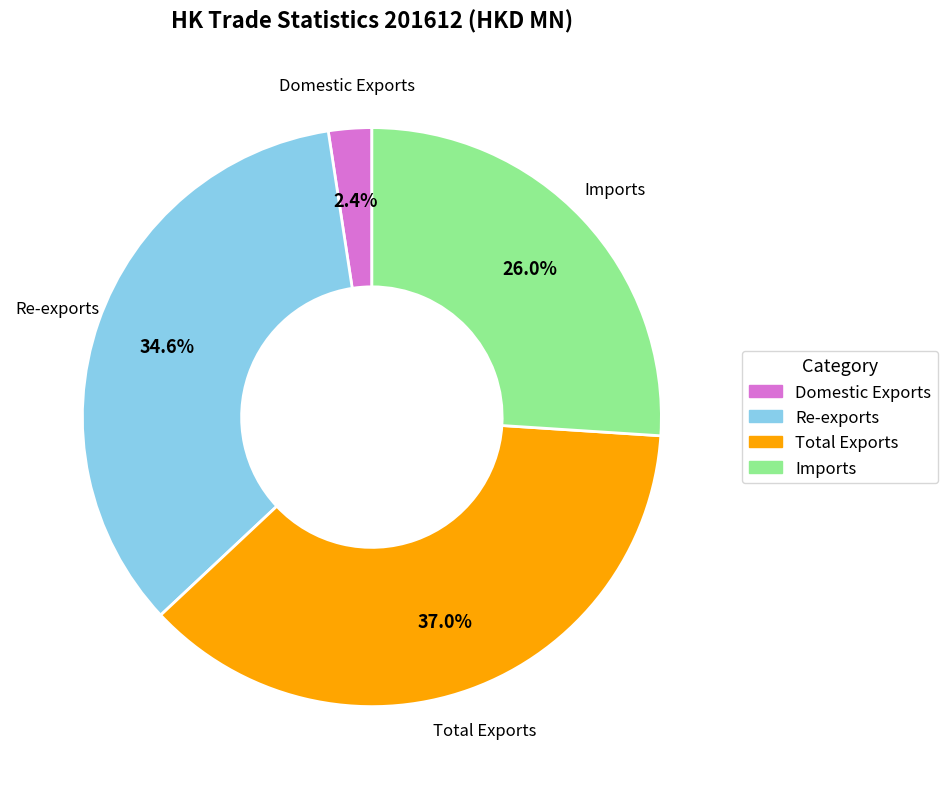

Which category has the smallest portion of the pie?

Domestic Exports